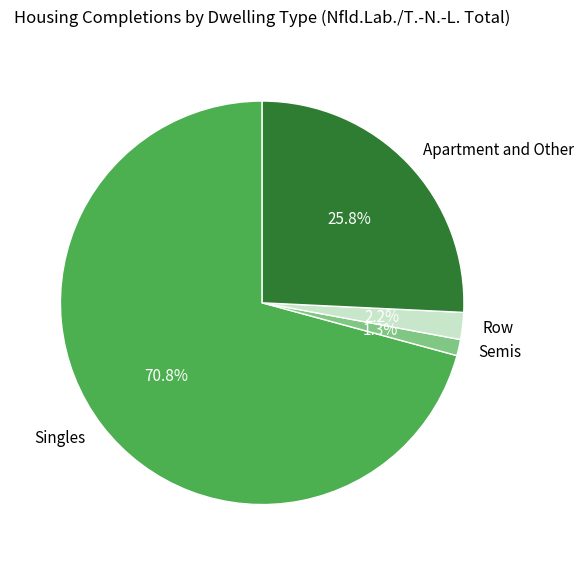

To the nearest percent, what is the average slice percentage?

25%